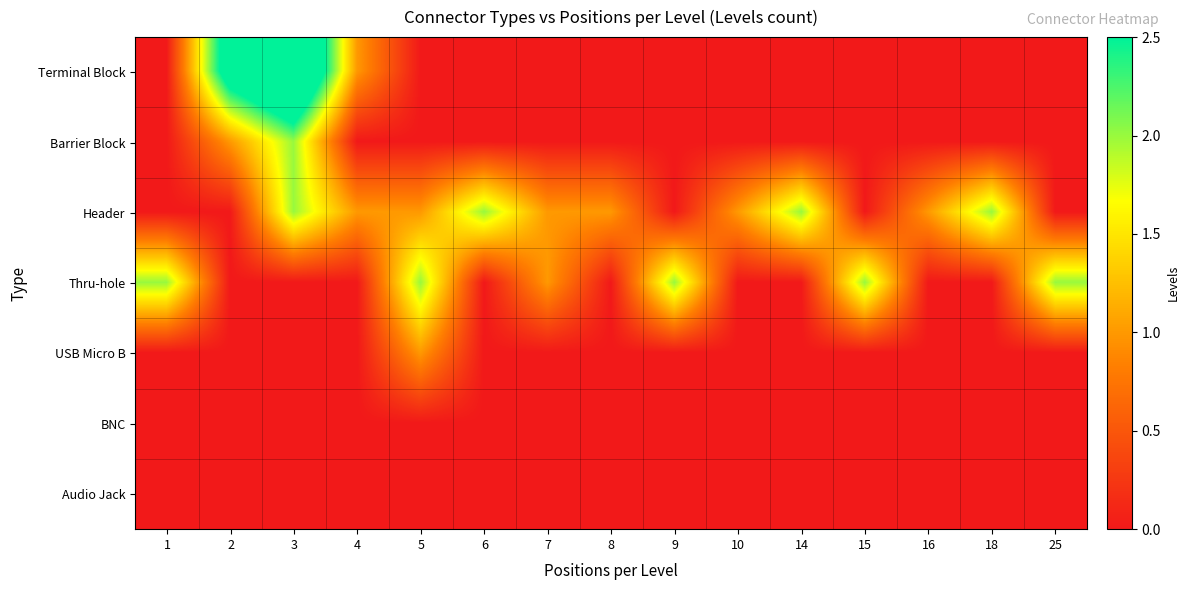

List the series in order of their peak value, lowest first.

BNC, Audio Jack, USB Micro B, Barrier Block, Header, Thru-hole, Terminal Block